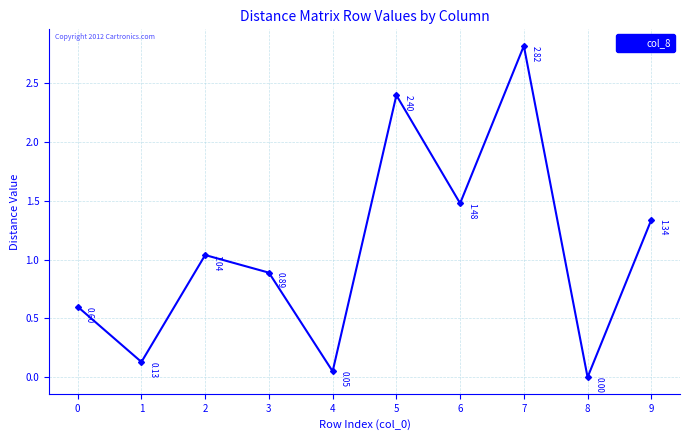

Rank the categories by value from highest to lowest.

7, 5, 6, 9, 2, 3, 0, 1, 4, 8